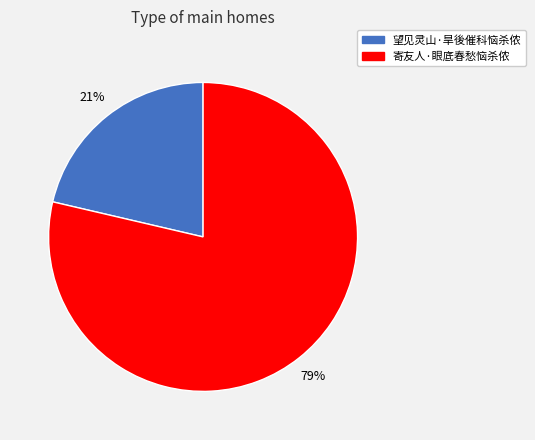

How many slices are in this pie chart?

2